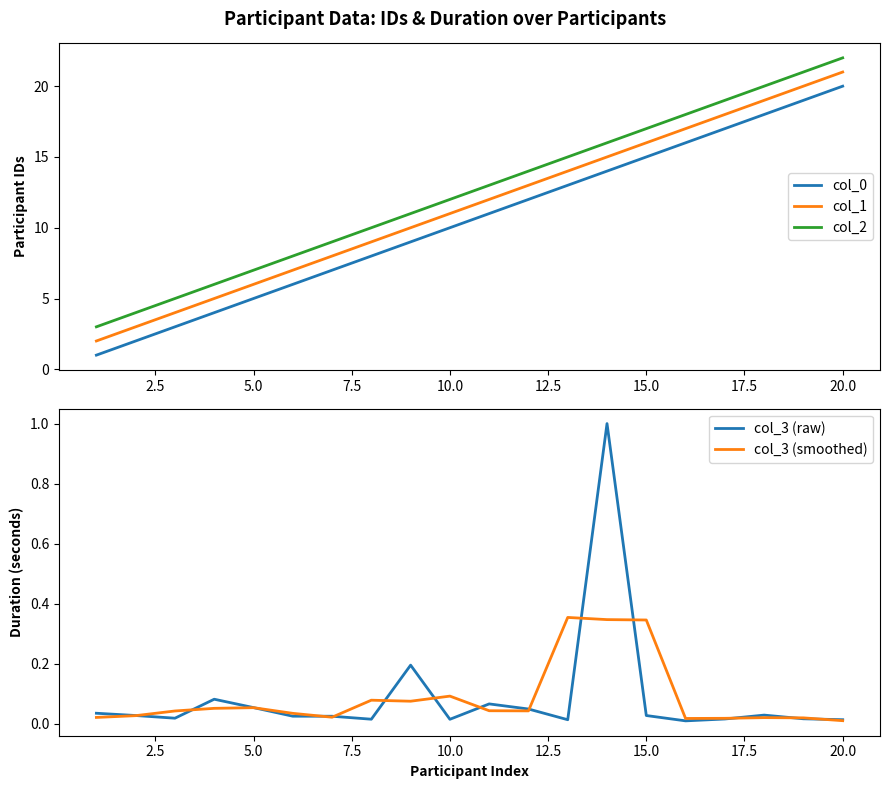

True or false: col_3 (raw) and col_1 intersect in this chart.

False